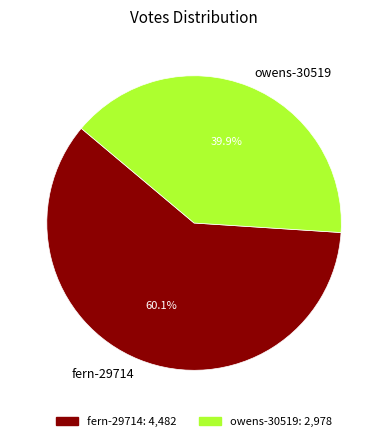

How many slices are in this pie chart?

2